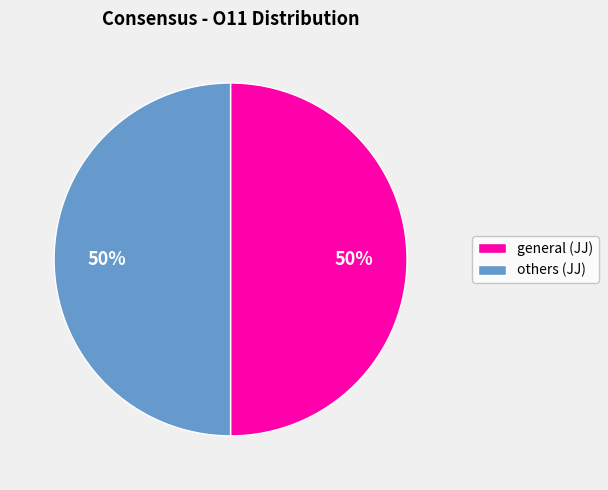

To the nearest percent, what is the average slice percentage?

50%